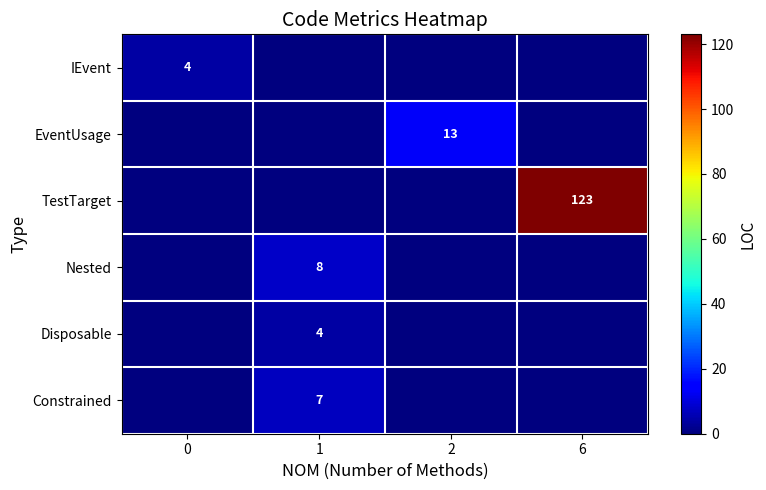

At which category is the sum across all series the highest?

6